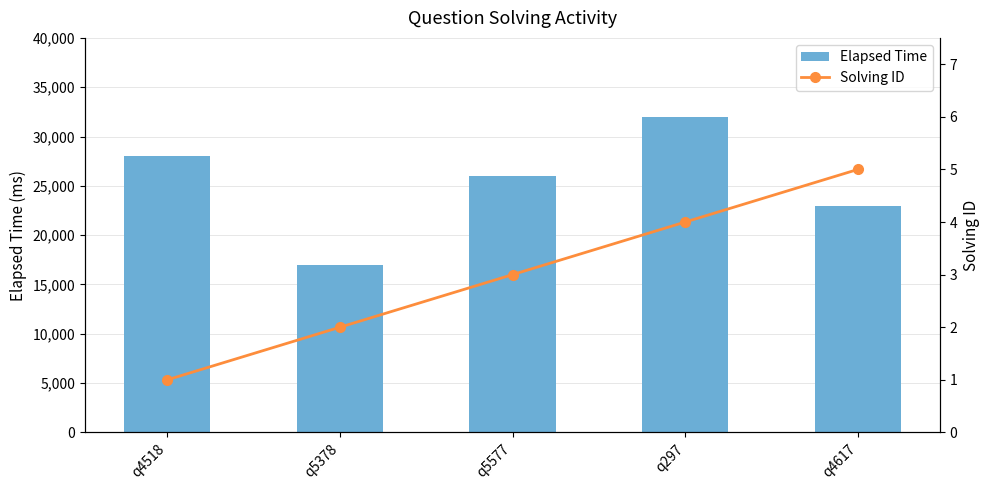

What is the label of the 4th bar from the left?

q297